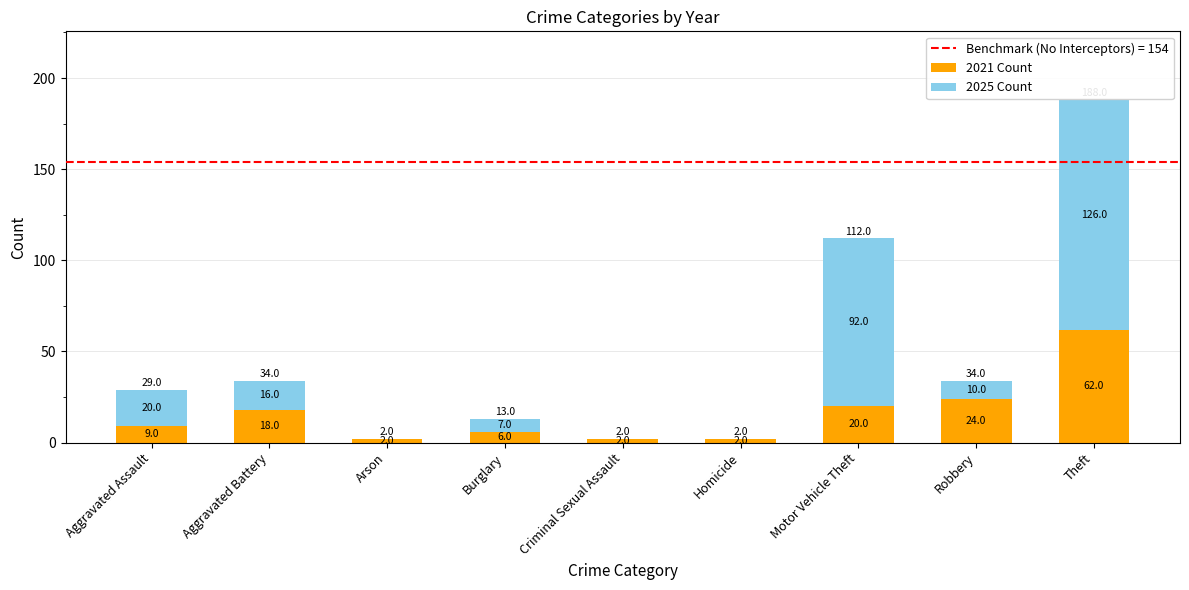

Is it true that 2021 Count equals 18 at Aggravated Battery?

True